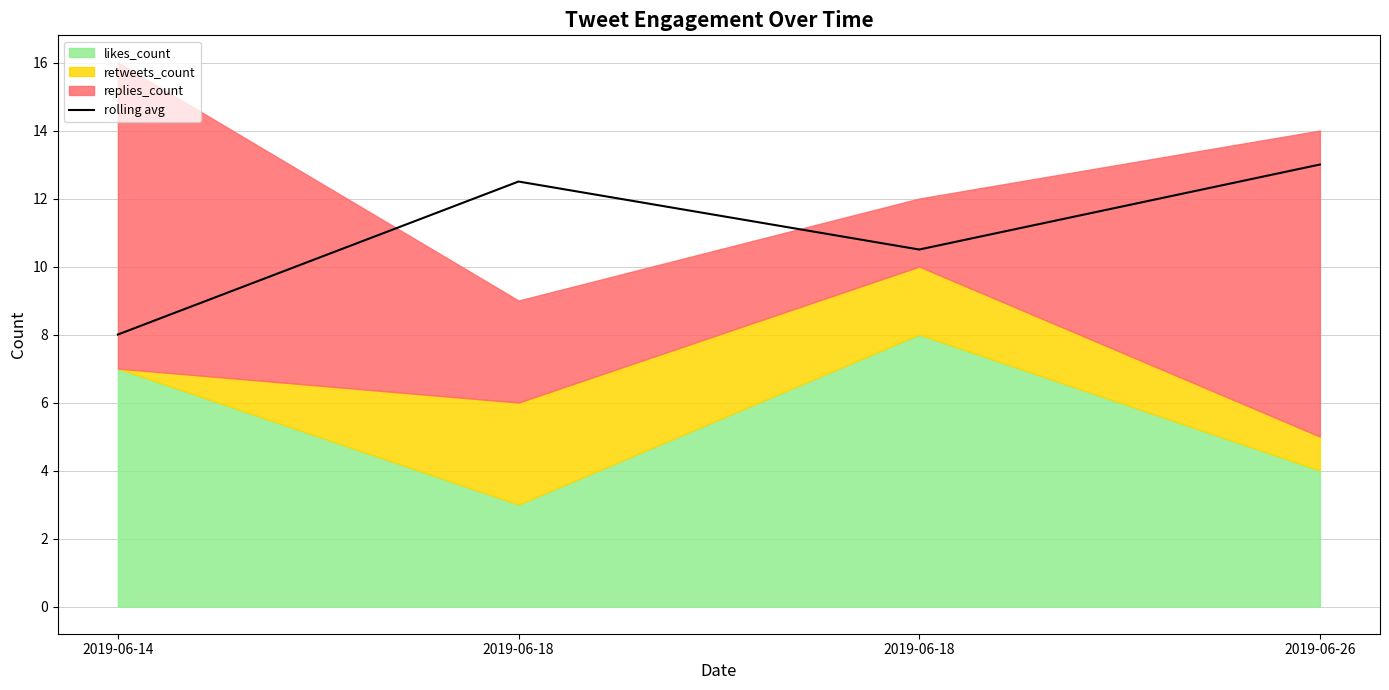

What is the minimum value shown in the chart?

8.0